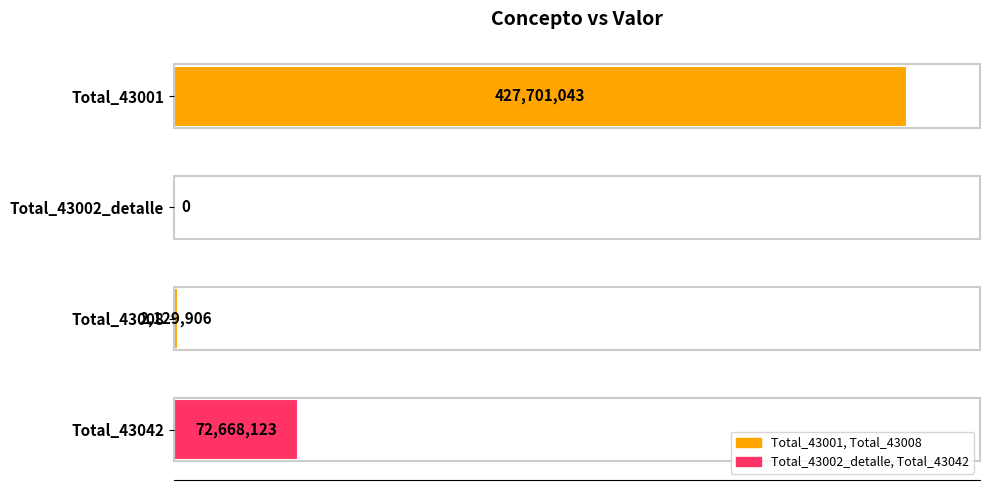

Where does the data first go above 72668123?

Total_43001